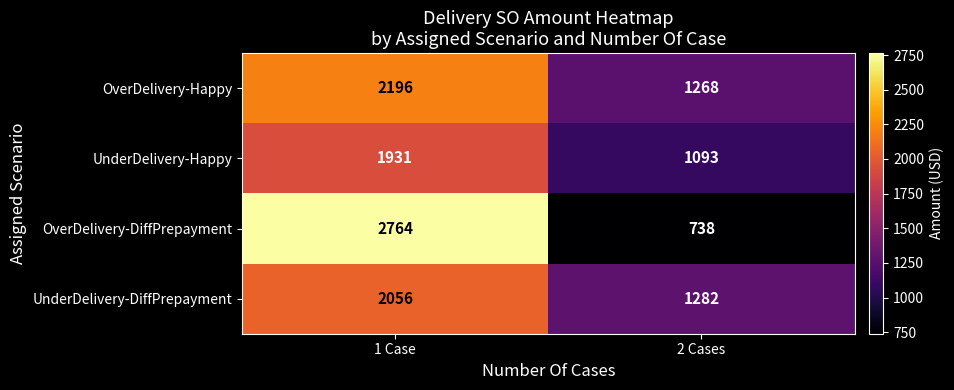

What value does the OverDelivery-Happy series have at 1 Case, to the nearest 100?

2200